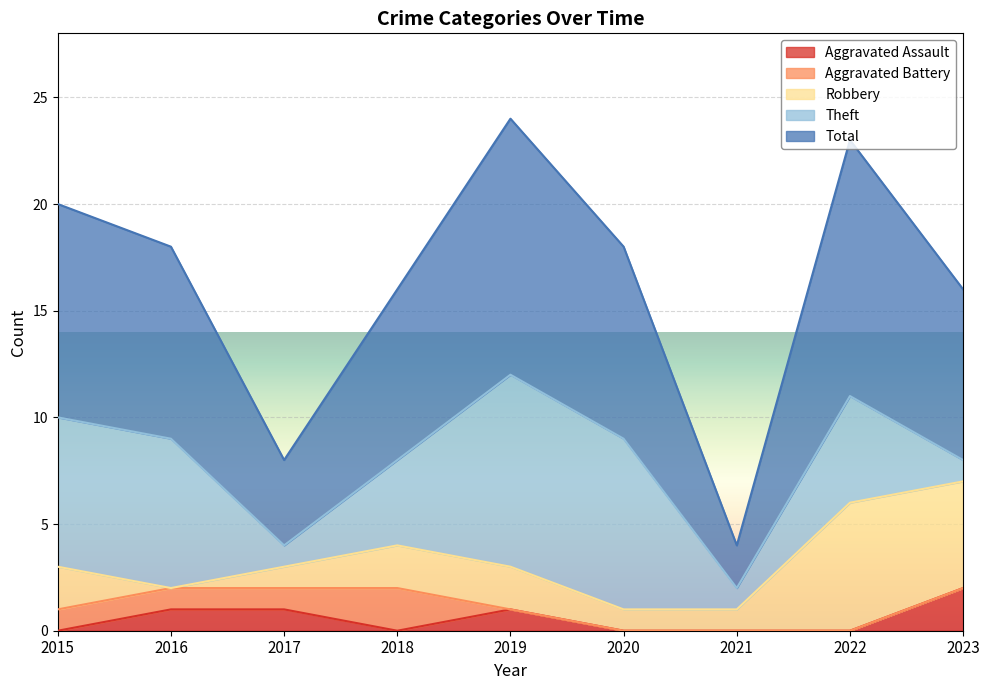

True or false: Aggravated Assault and Total cross at least once.

False